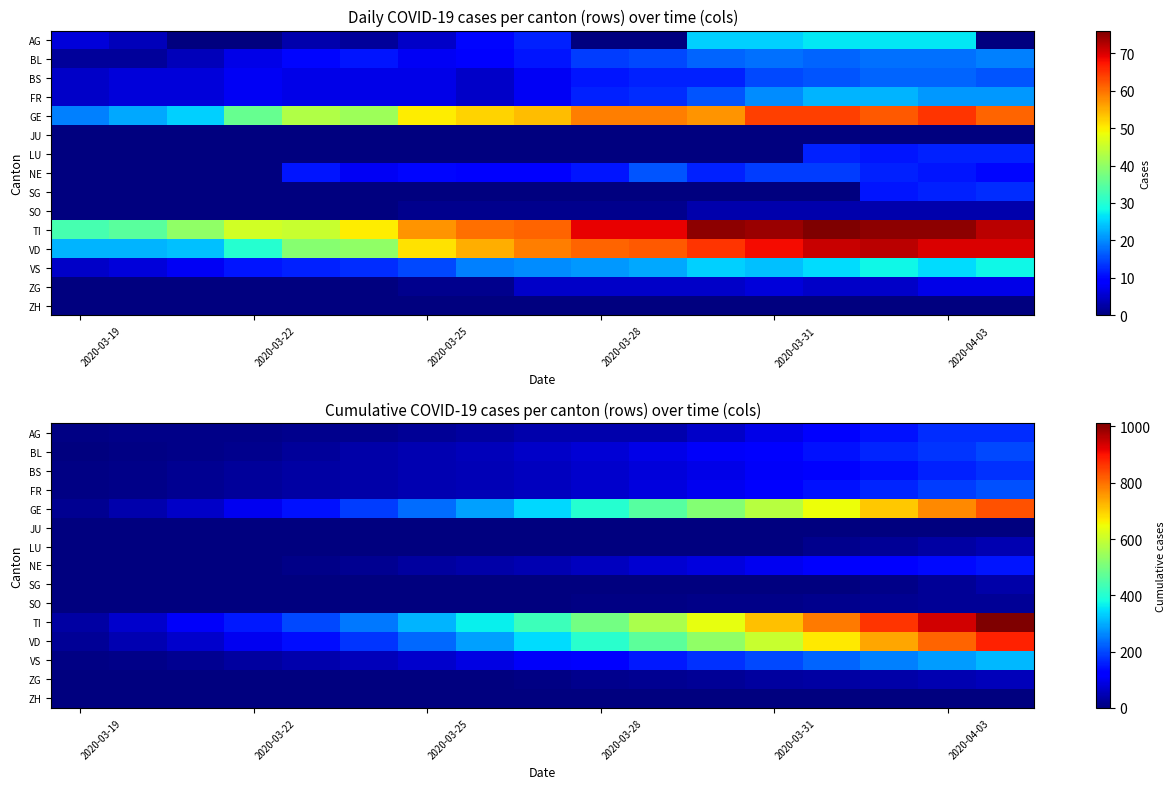

What is the total value across all series at 2020-03-25?

1029